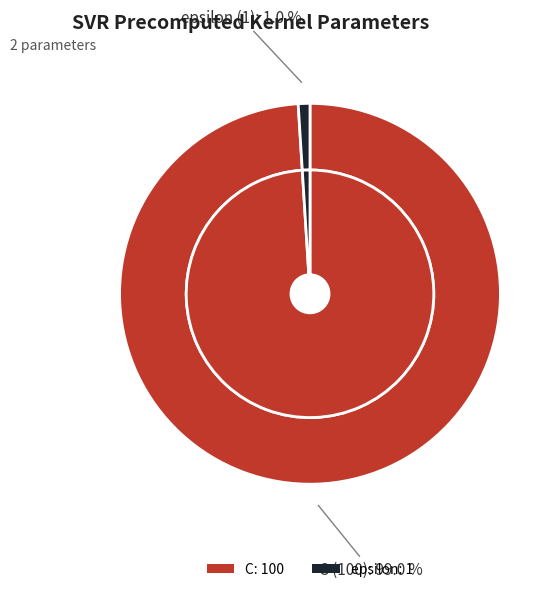

What percentage do C and epsilon together represent?

100.0%